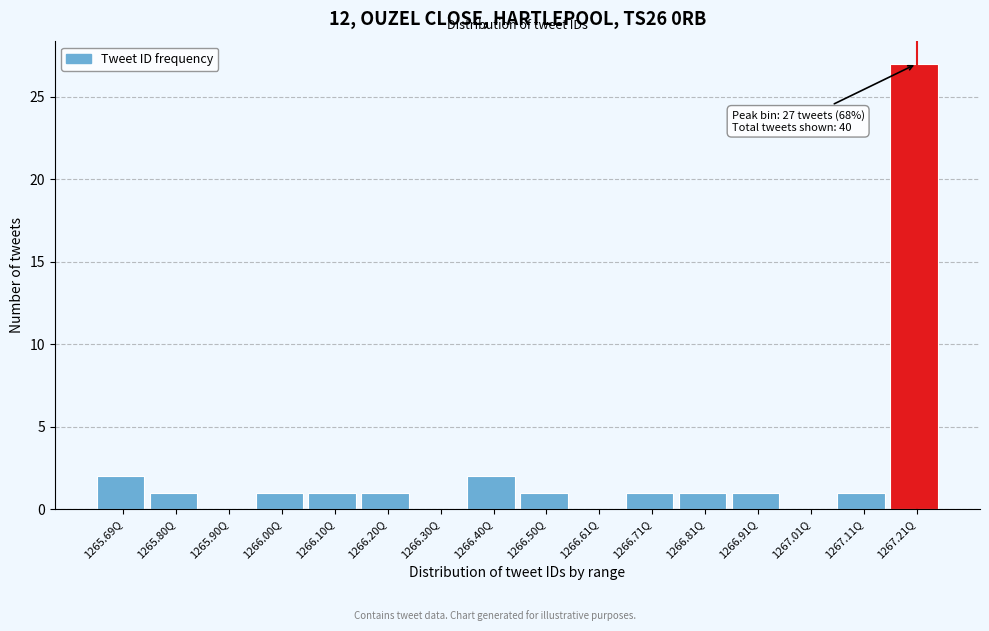

Reading left to right, list all the values displayed in this chart.

1265.69Q=2	1265.80Q=1	1265.90Q=0	1266.00Q=1	1266.10Q=1	1266.20Q=1	1266.30Q=0	1266.40Q=2	1266.50Q=1	1266.61Q=0	1266.71Q=1	1266.81Q=1	1266.91Q=1	1267.01Q=0	1267.11Q=1	1267.21Q=27